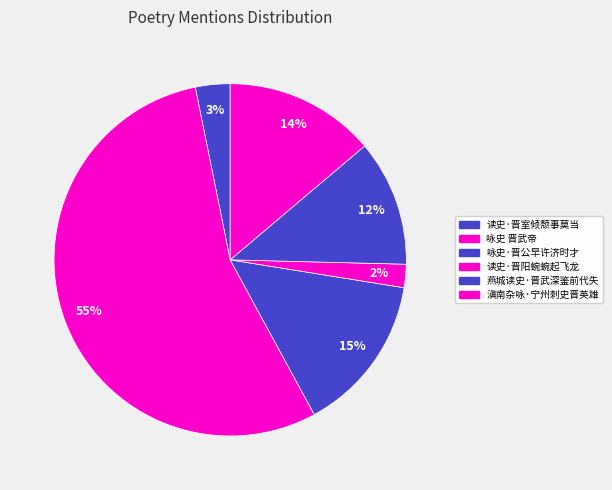

Rank the categories by value from lowest to highest.

读史·晋阳蜿蜿起飞龙, 读史·晋室倾颓事莫当, 燕城读史·晋武深鉴前代失, 滇南杂咏·宁州刺史晋英雄, 咏史·晋公早许济时才, 咏史 晋武帝